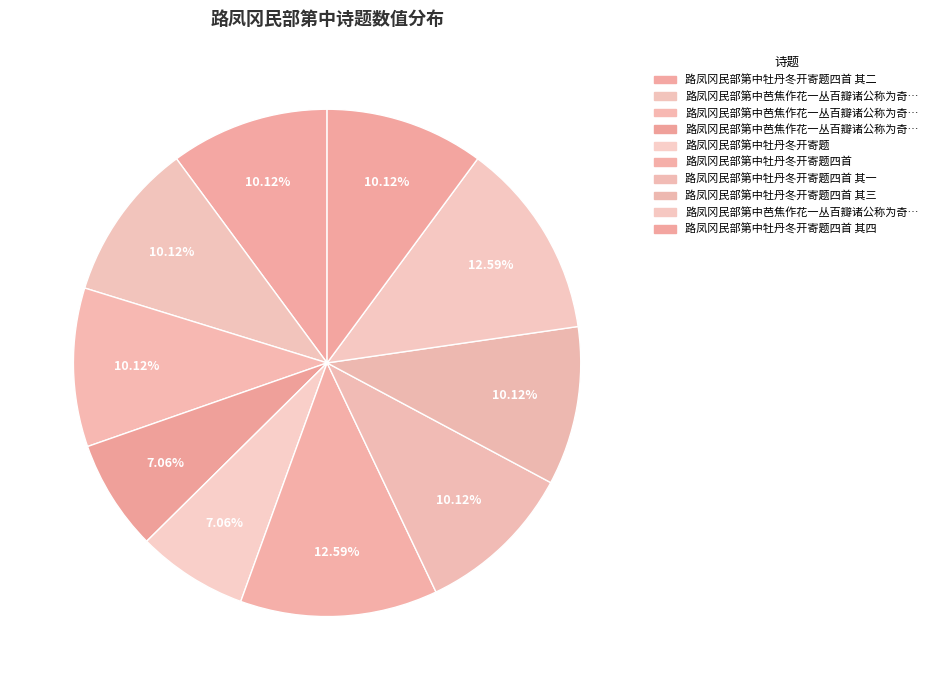

To the nearest percent, what is the difference between the largest and smallest slice percentages?

6%